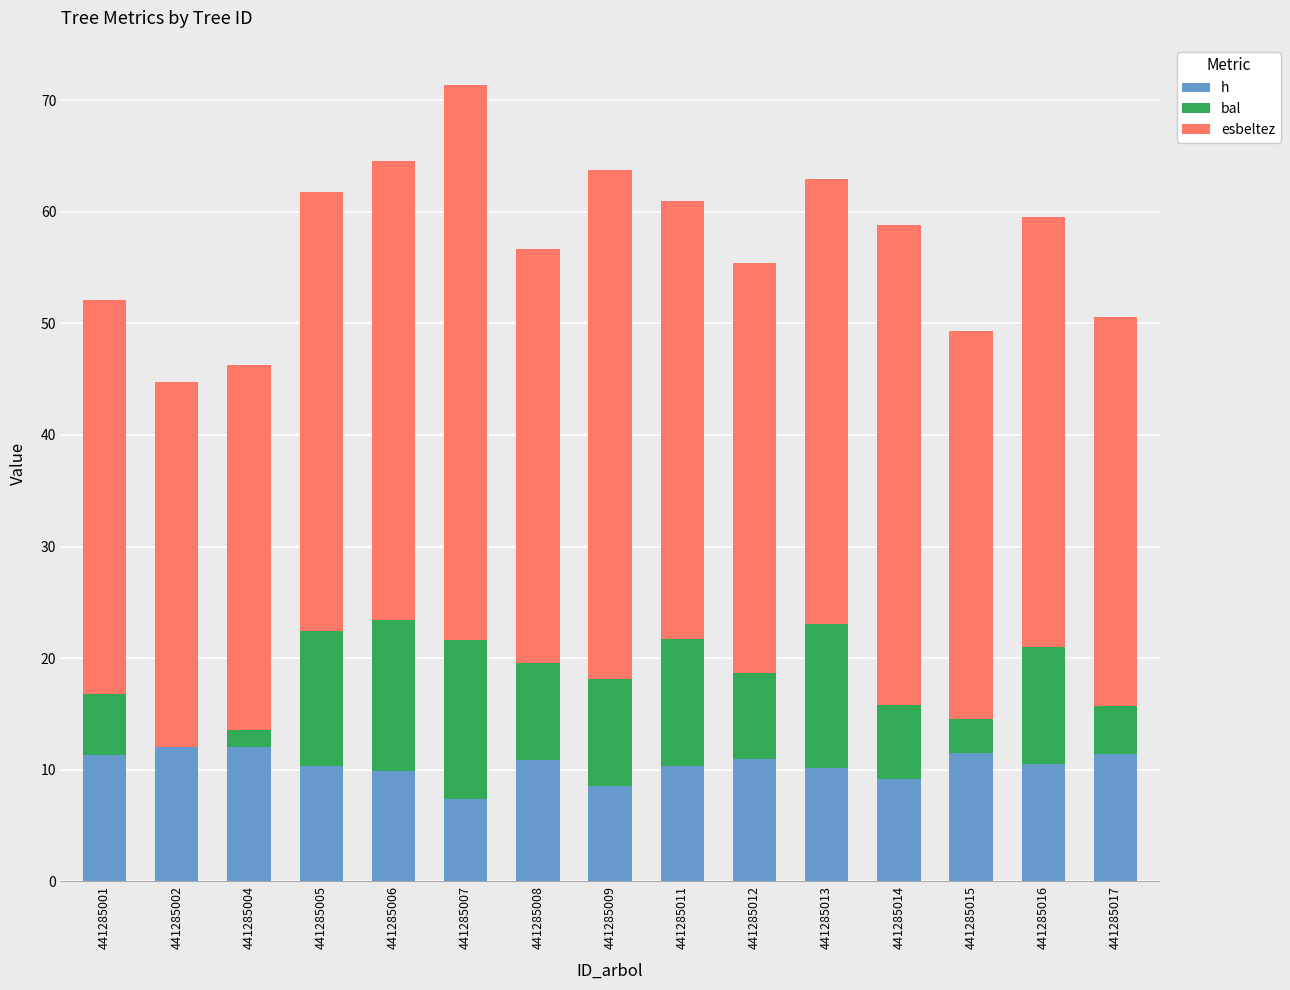

Which series has the largest total across all categories?

esbeltez